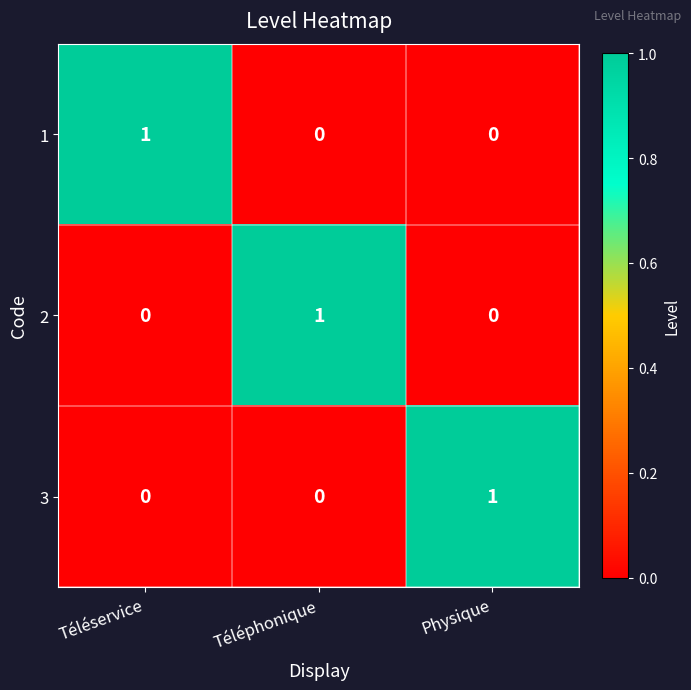

Count the 3 values in the range 0 to 1.

3